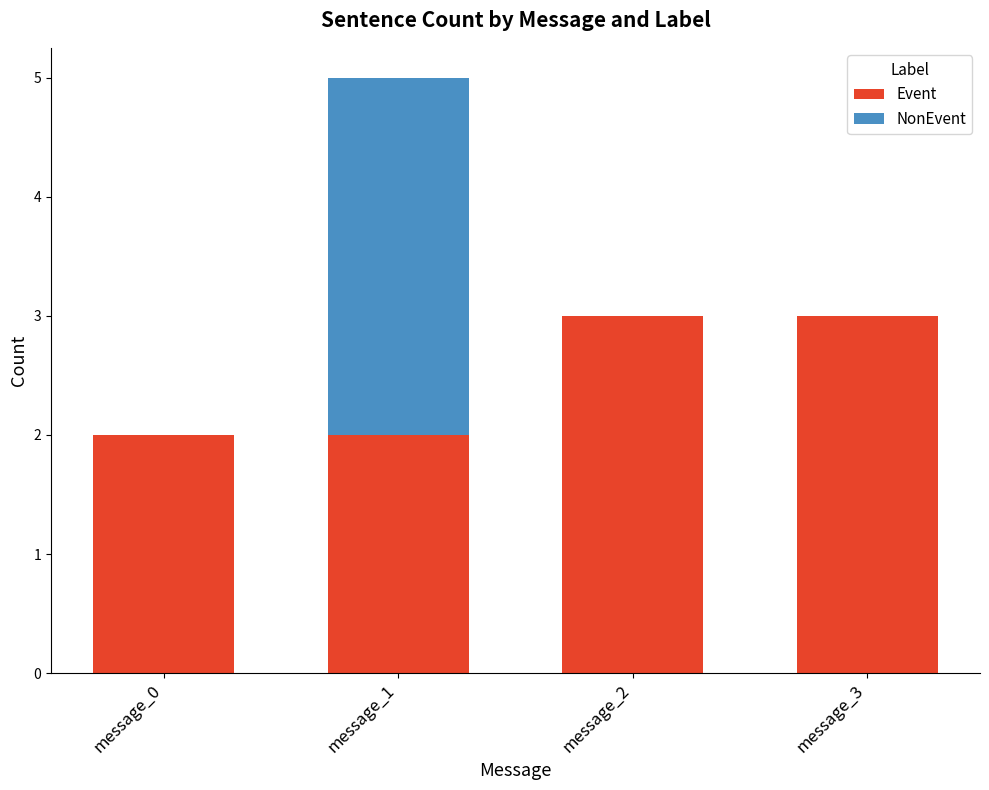

What are all the series names shown in the legend?

Event, NonEvent